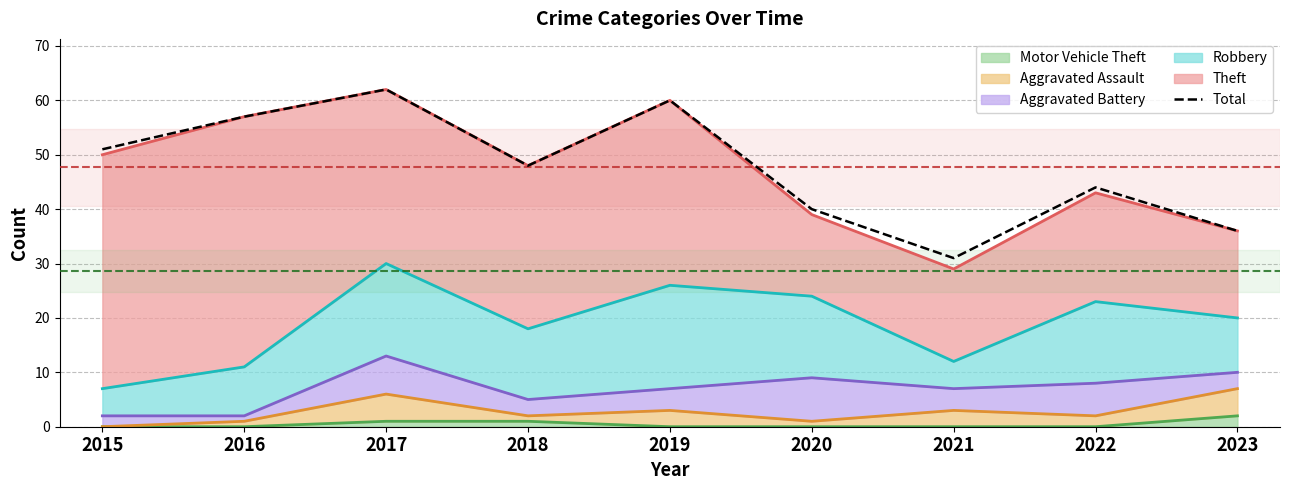

The value at 2021 is 31. True or false?

True